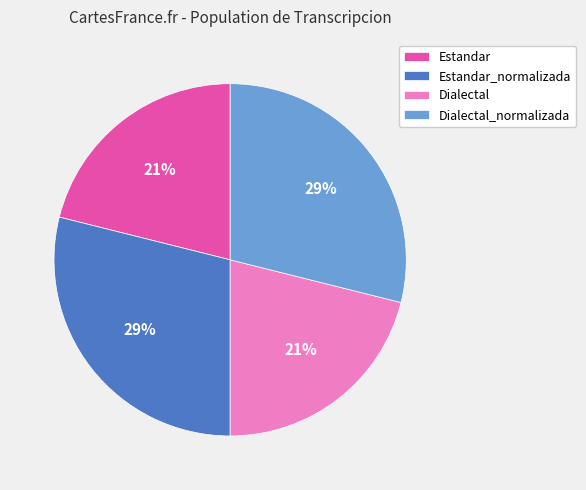

To the nearest percent, what is the average slice percentage?

25%